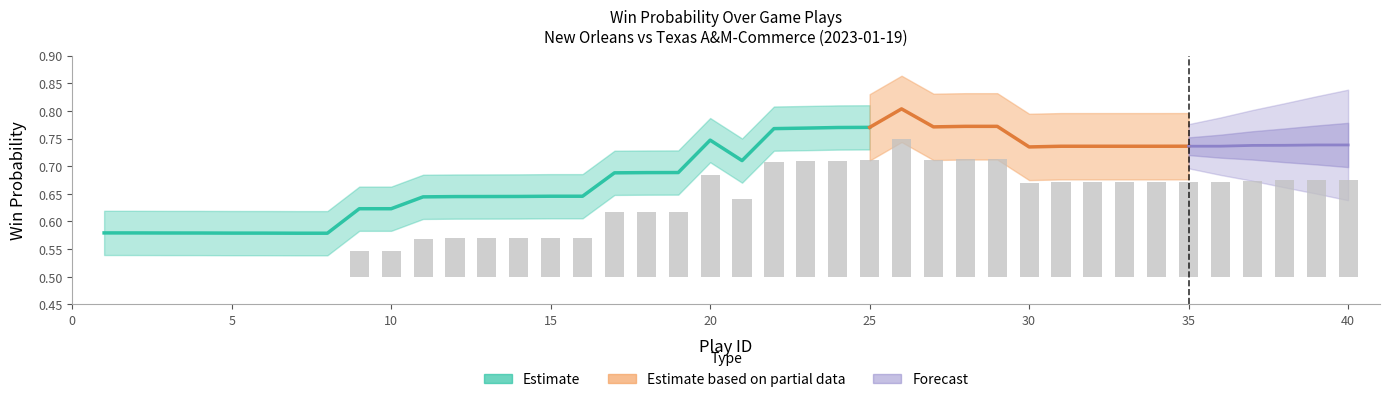

True or false: the data shows 0.1 at 18.

True